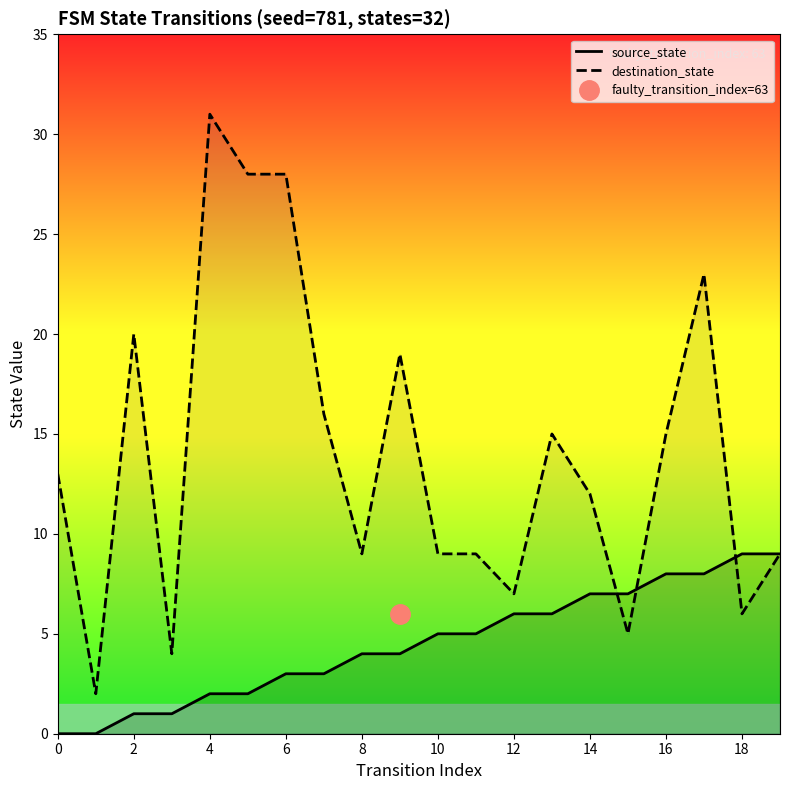

List the series in order of their peak value, lowest first.

source_state, destination_state